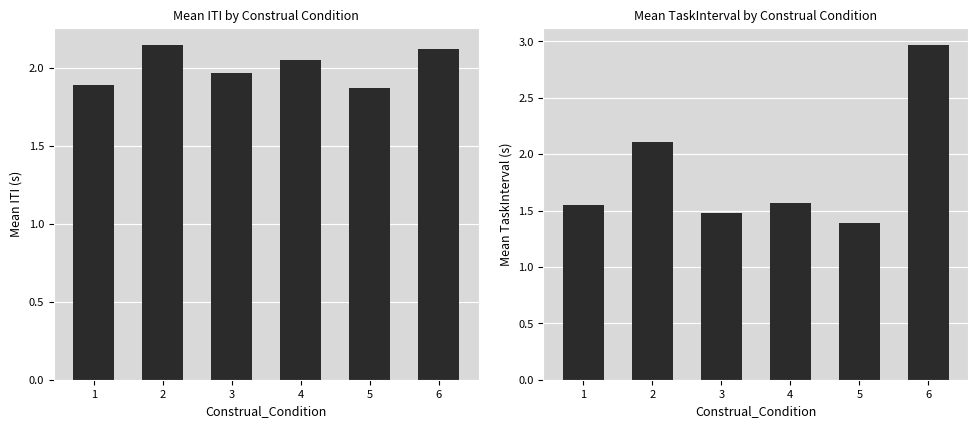

Is the value of Mean TaskInterval at 5 greater than the value of Mean ITI at 1?

No